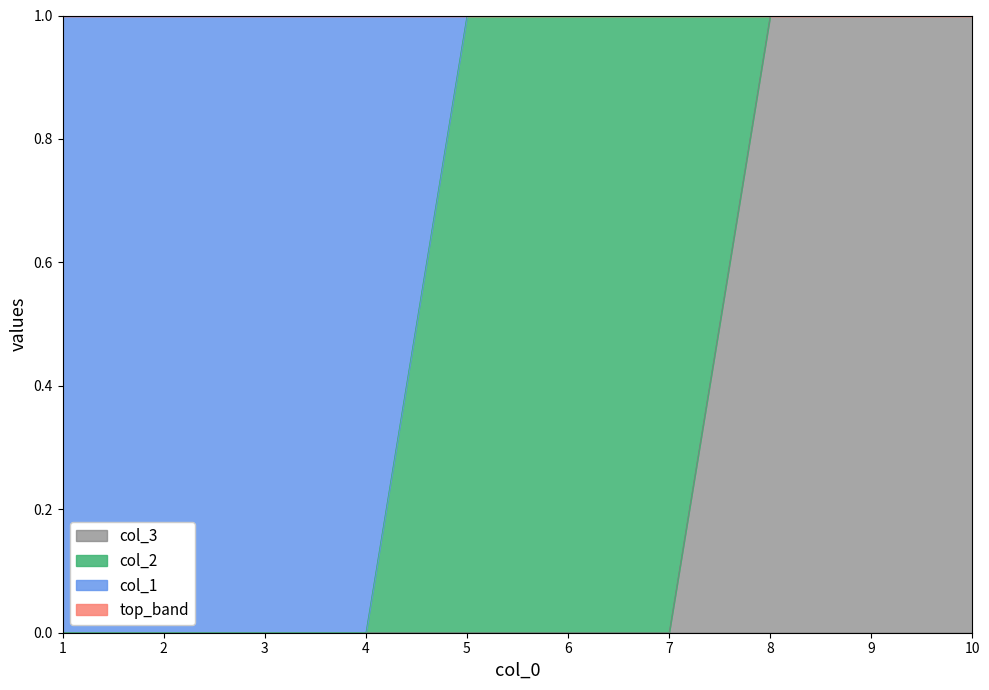

At which label does col_3 reach its peak?

8